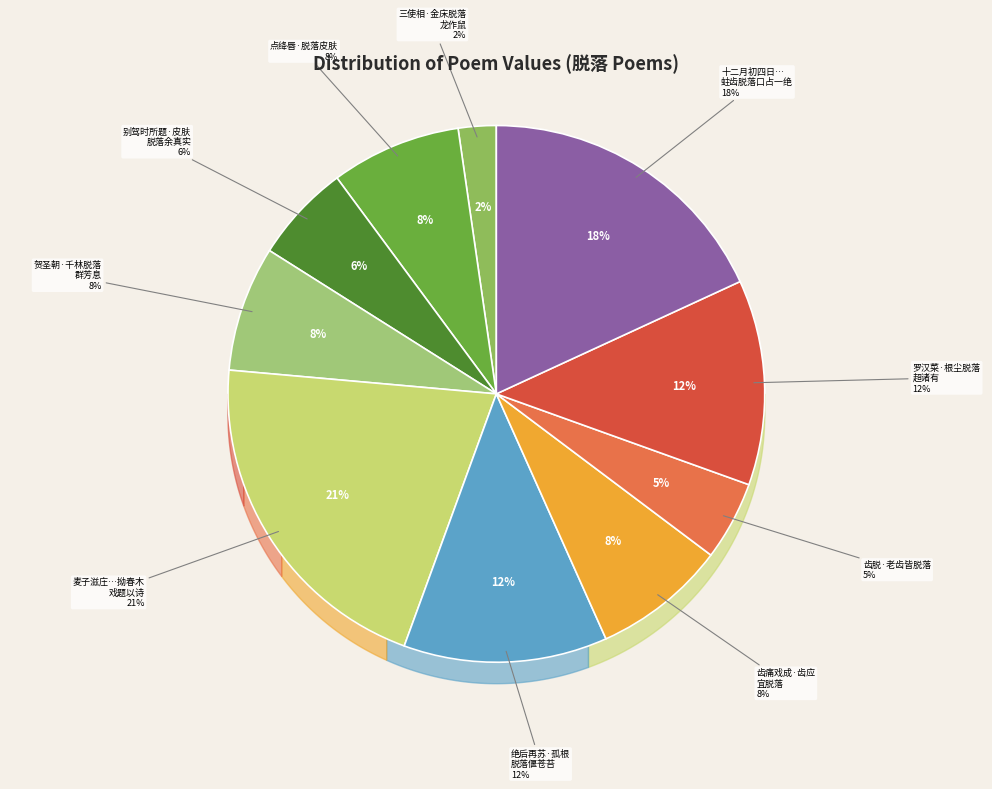

The 麦子滋庄门外有树经冬不凋至春脱落名曰拗春木戏题以诗 slice represents 21% of the pie. True or false?

True